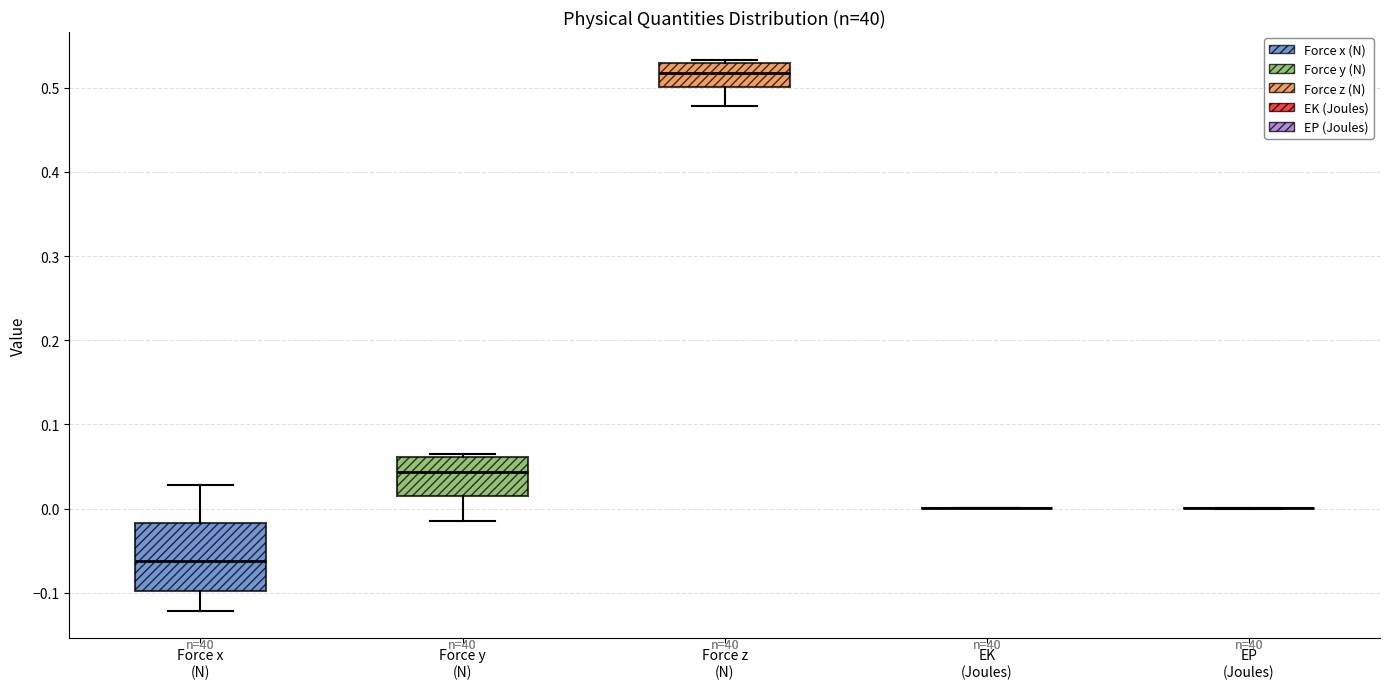

Reading left to right, read every box against the y-axis: the position of its median line, the range the box covers, and the ends of its whiskers. The values are not printed on the chart, so give them approximately, as read against the axis.

Force x (N): median -0.06, box -0.10 to -0.02, whiskers -0.12 to 0.03
Force y (N): median 0.04, box 0.01 to 0.06, whiskers -0.01 to 0.06 (just above the box's upper edge)
Force z (N): median 0.52, box 0.50 to 0.53, whiskers 0.48 to 0.53 (just above the box's upper edge)
EK (Joules): box collapsed to a line at 0.00, whiskers 0.00 to 0.00
EP (Joules): box collapsed to a line at 0.00, whiskers 0.00 to 0.00